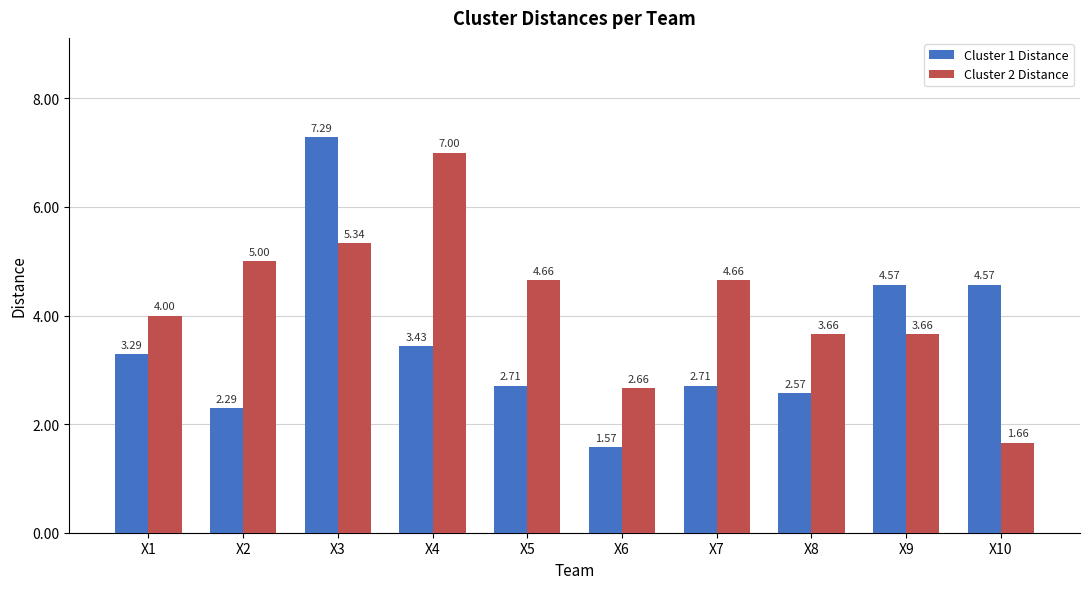

What is the sum of all Cluster 1 Distance values?

35.0